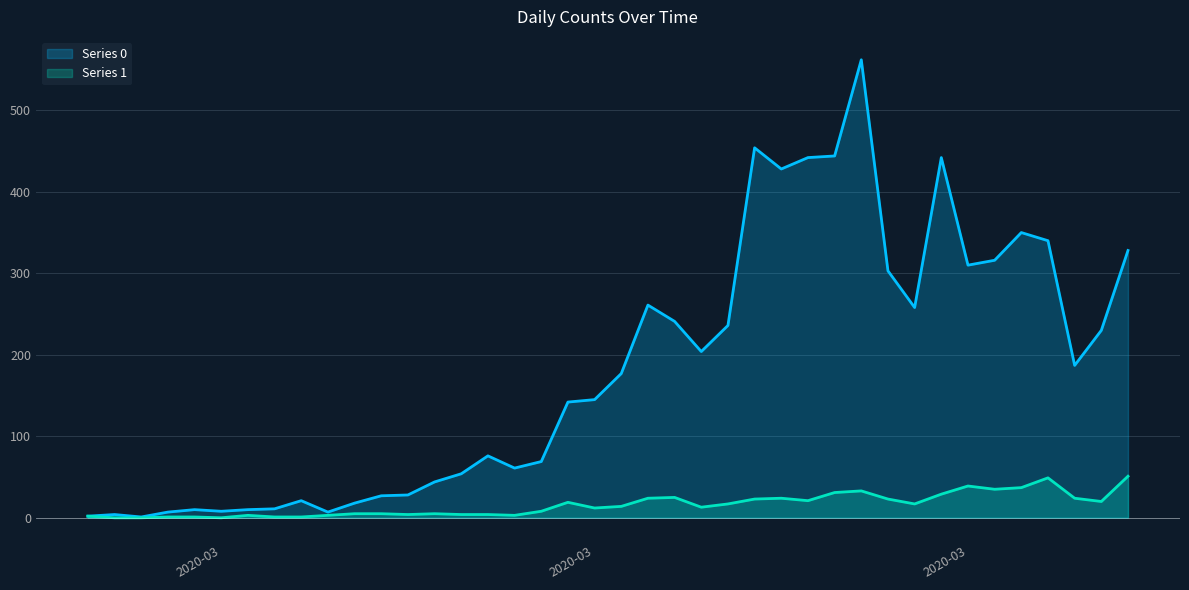

Does the chart have visible grid lines?

Yes